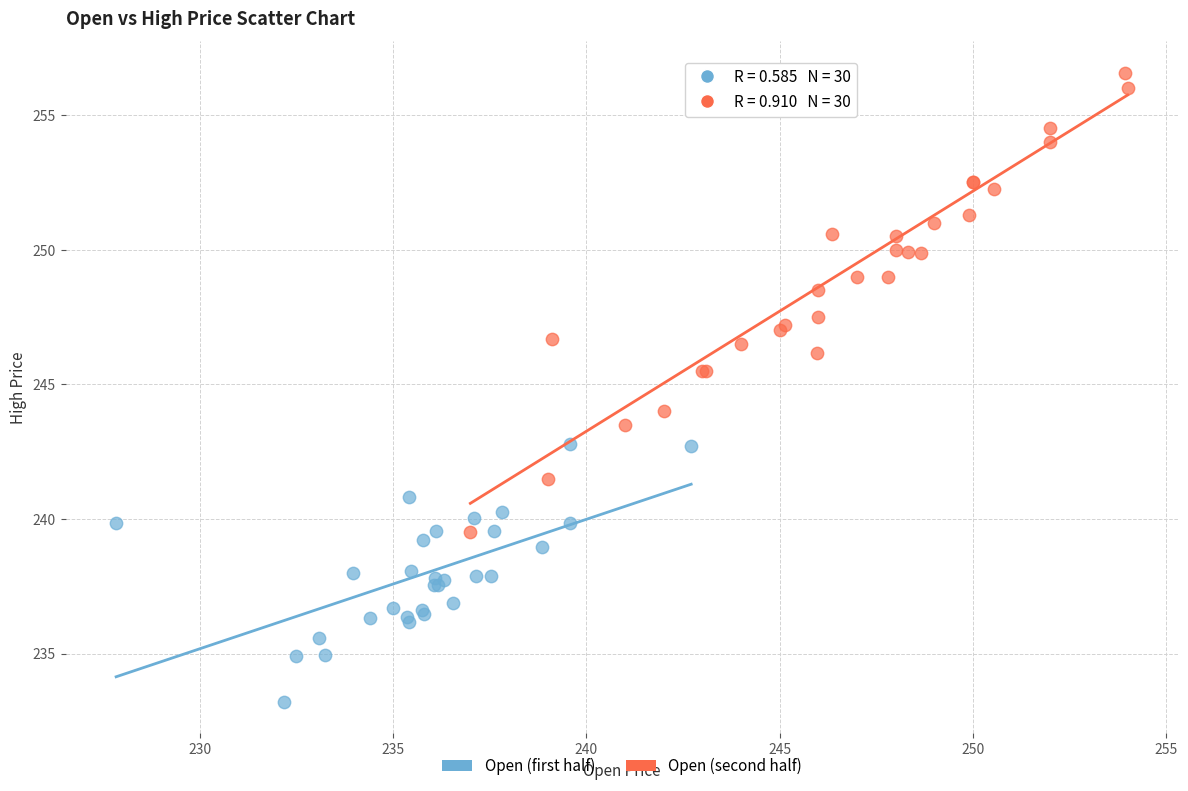

What are all the series names shown in the legend?

Open (first half), Open (second half)